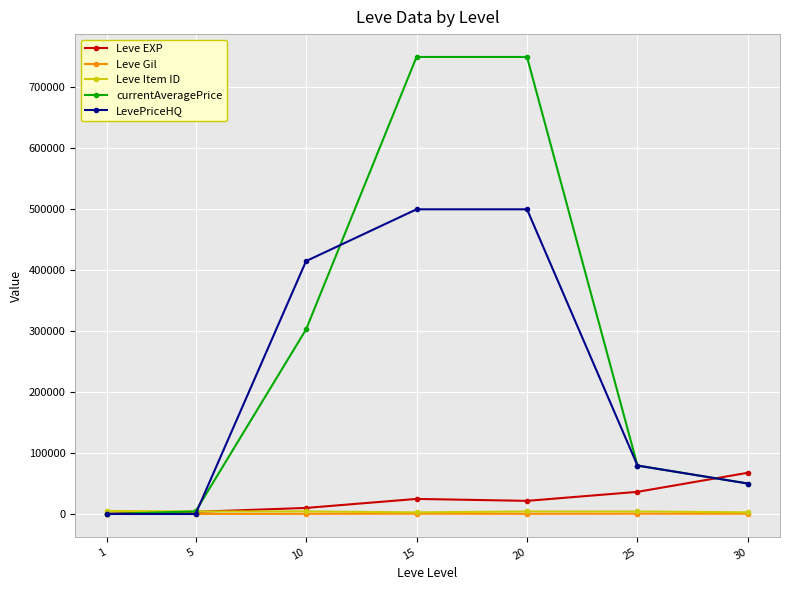

Which series changed the most between 10 and 15?

currentAveragePrice